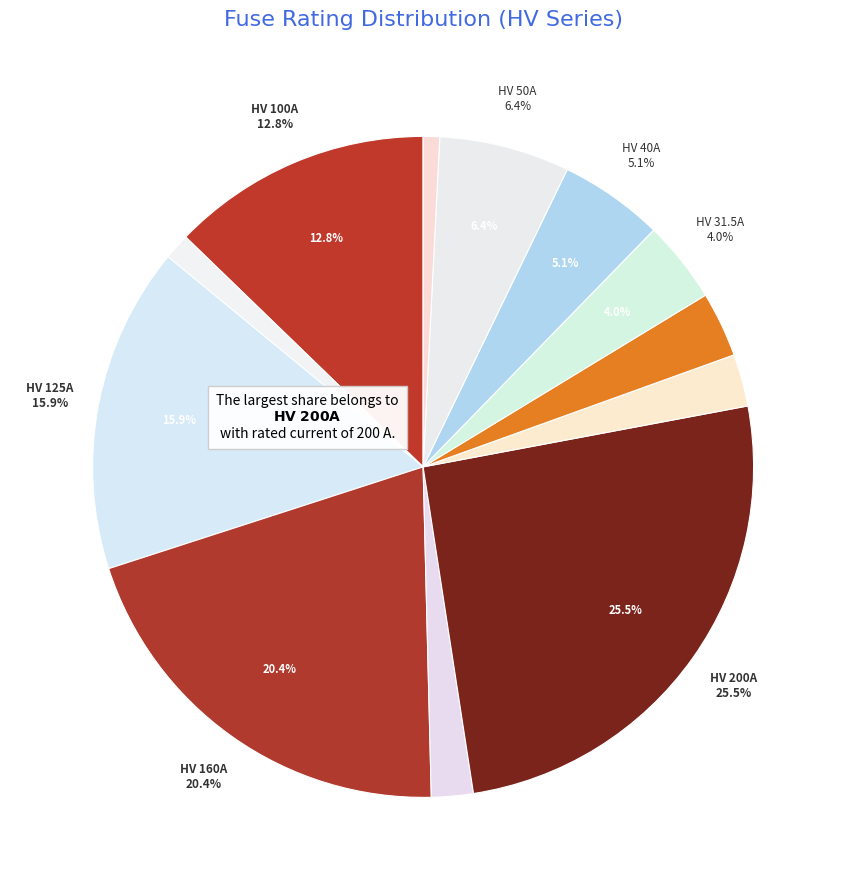

Rank the categories by value from lowest to highest.

HV 6.3A, HV 10A, HV 16A, HV 20A, HV 25A, HV 31.5A, HV 40A, HV 50A, HV 100A, HV 125A, HV 160A, HV 200A